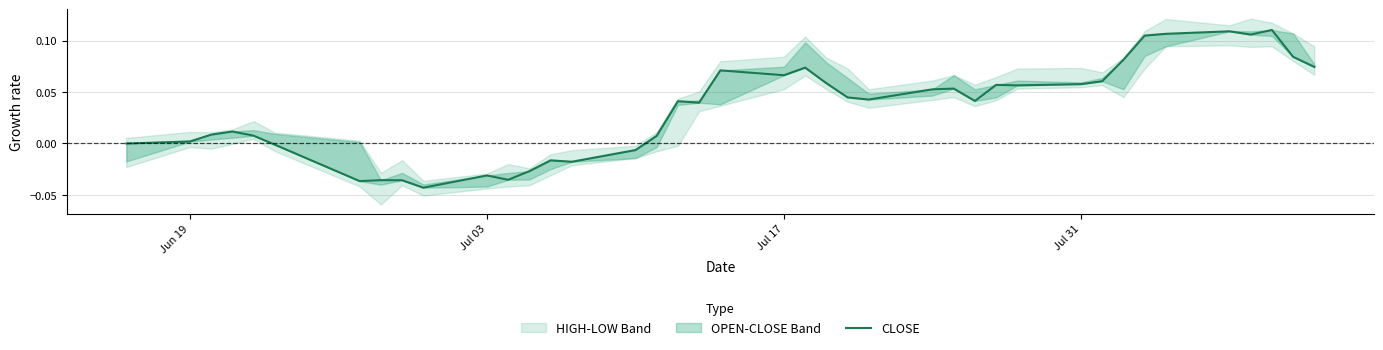

How many interior local valleys (lower than both neighbors) does the data have?

10